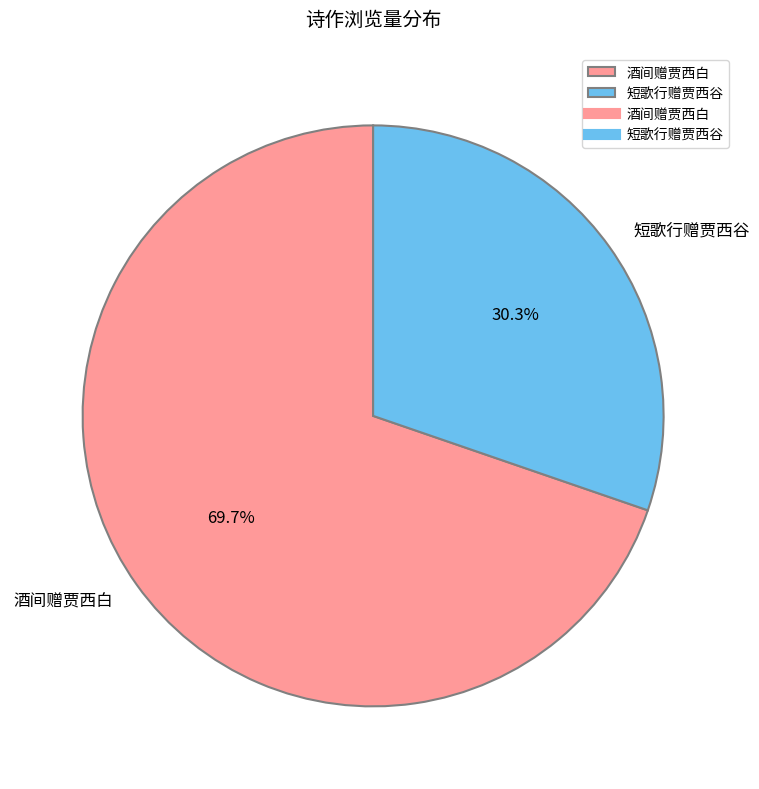

To the nearest percent, what is the combined percentage of 短歌行赠贾西谷 and 酒间赠贾西白?

100%